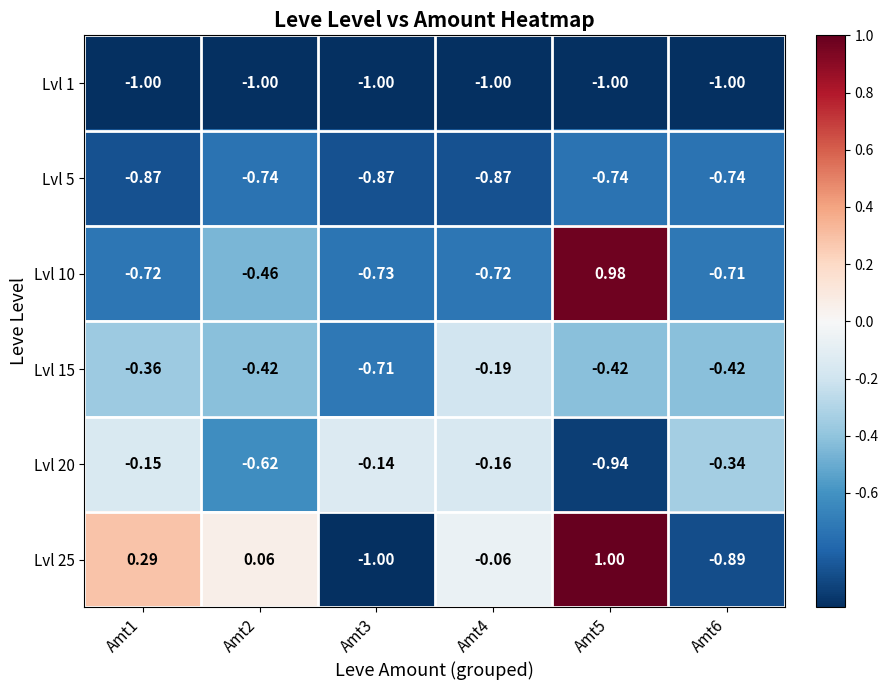

Is the value of Lvl 25 at Amt5 greater than the value of Lvl 20 at Amt1?

Yes